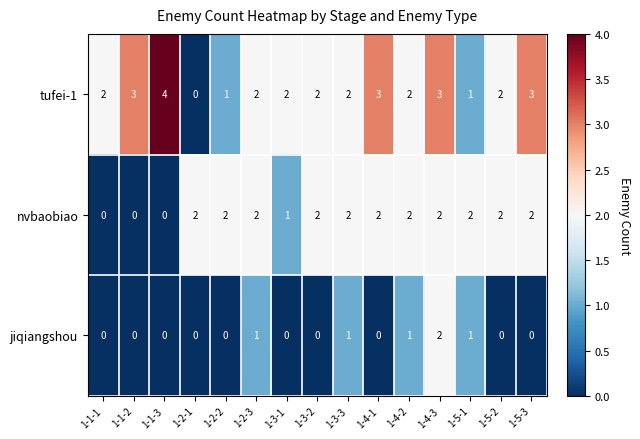

Which series changed the most between 1-2-1 and 1-4-1?

tufei-1